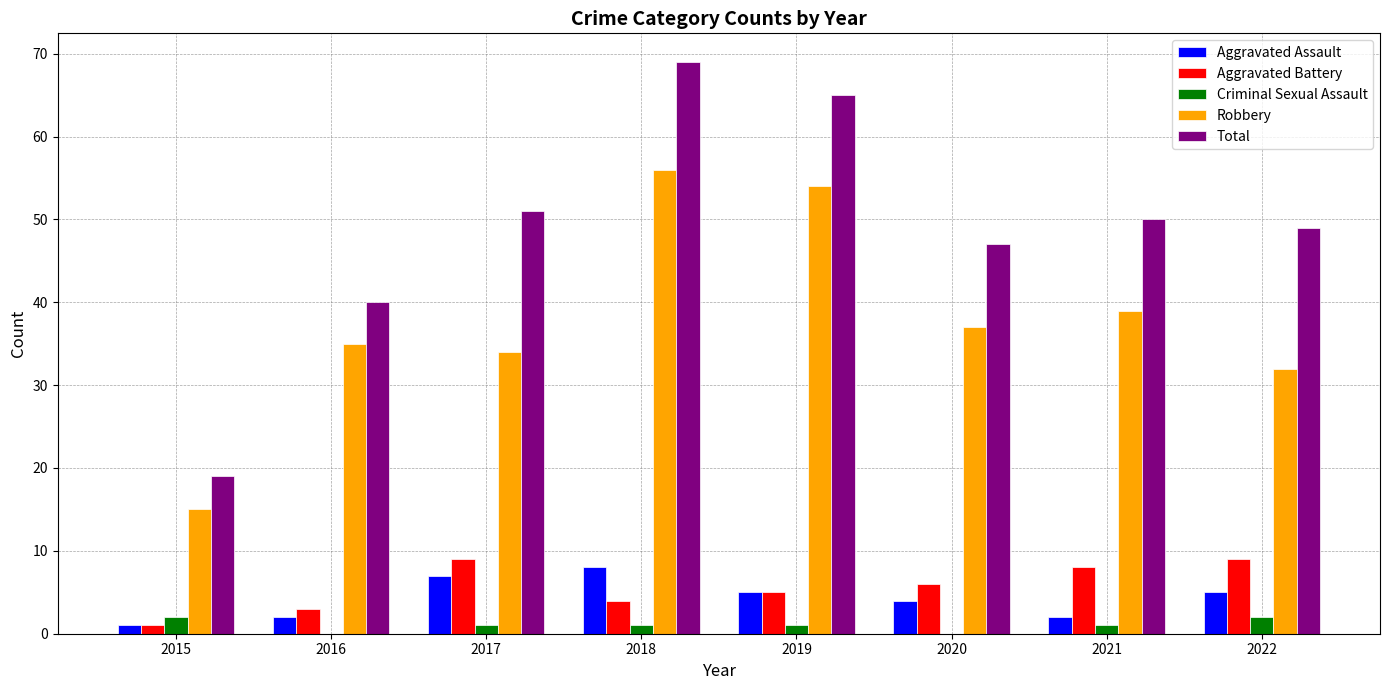

Reading left to right, transcribe all the data shown in this chart.

Aggravated Assault: 2015=1	2016=2	2017=7	2018=8	2019=5	2020=4	2021=2	2022=5
Aggravated Battery: 2015=1	2016=3	2017=9	2018=4	2019=5	2020=6	2021=8	2022=9
Criminal Sexual Assault: 2015=2	2016=0	2017=1	2018=1	2019=1	2020=0	2021=1	2022=2
Robbery: 2015=15	2016=35	2017=34	2018=56	2019=54	2020=37	2021=39	2022=32
Total: 2015=19	2016=40	2017=51	2018=69	2019=65	2020=47	2021=50	2022=49